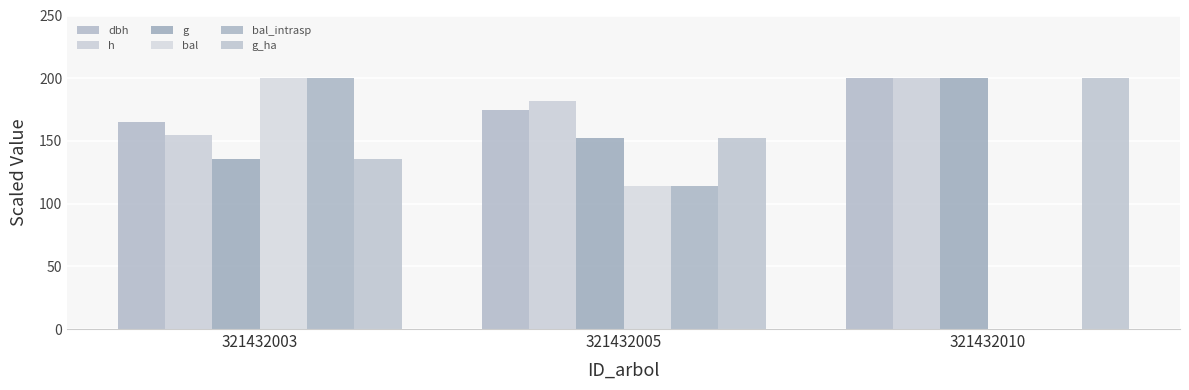

At which category is the sum across all series the highest?

321432003